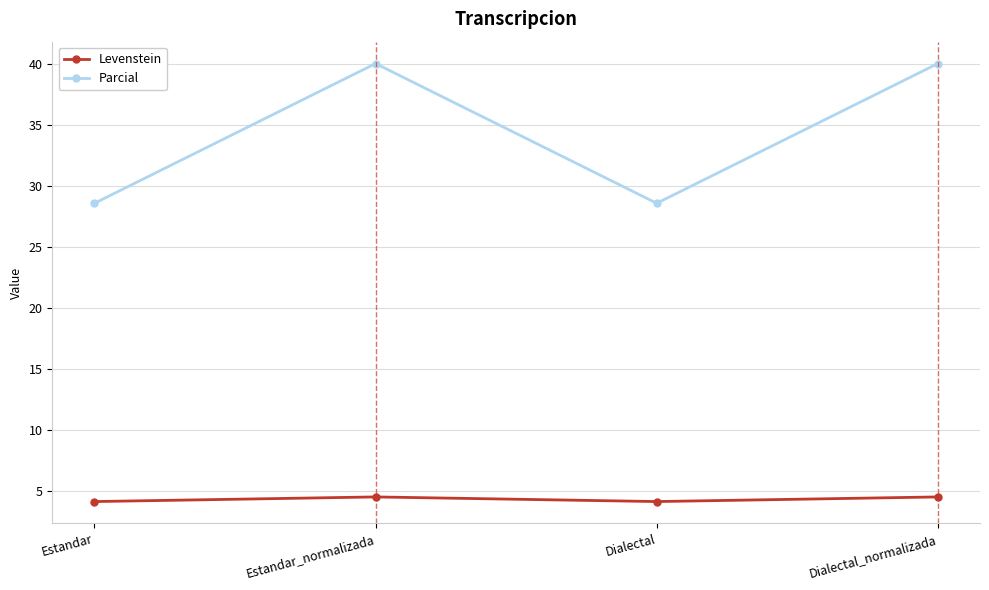

At Estandar_normalizada, list the series in order from smallest to largest.

Levenstein, Parcial